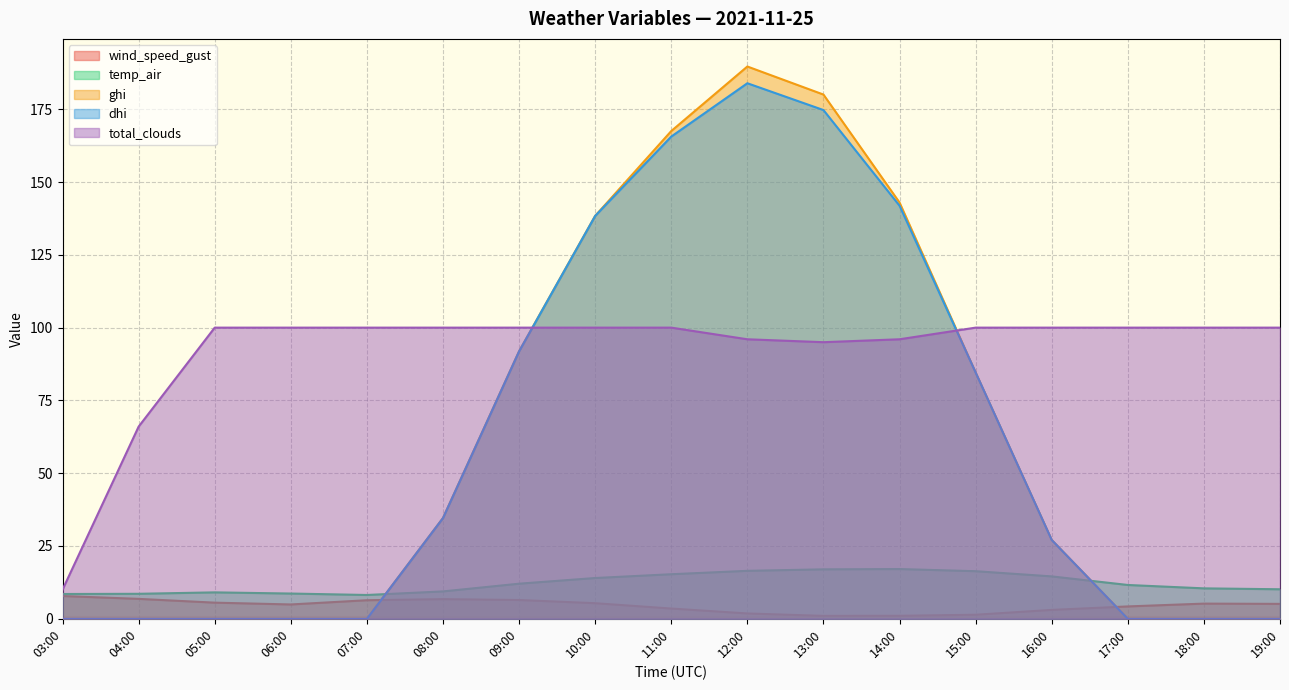

Which series has the widest spread of values?

ghi